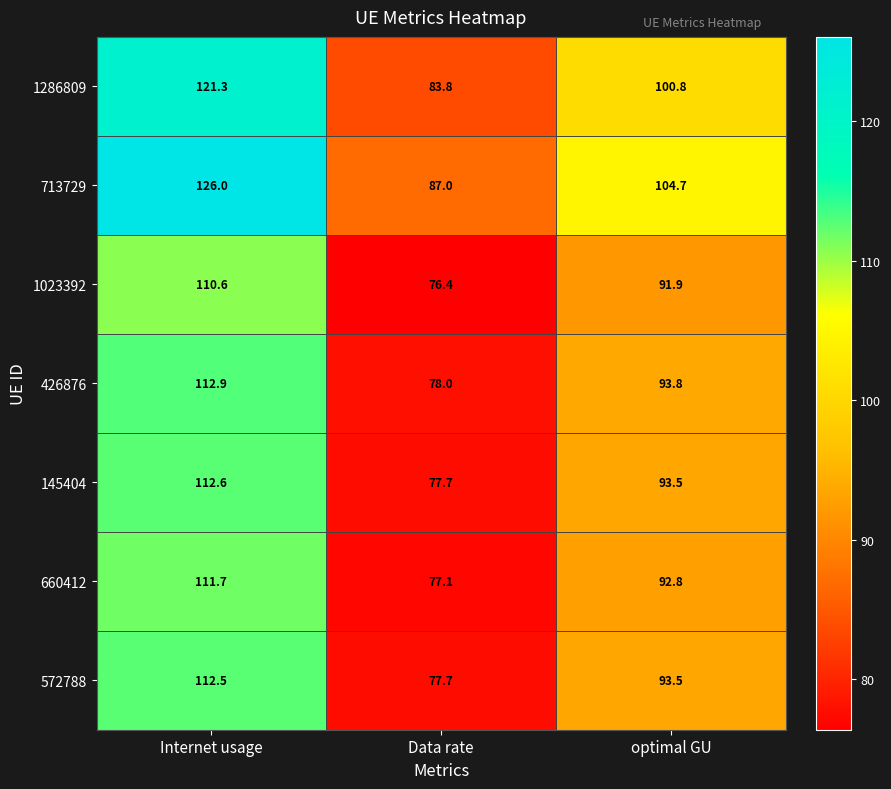

What is the lowest value of the 660412 series?

77.1